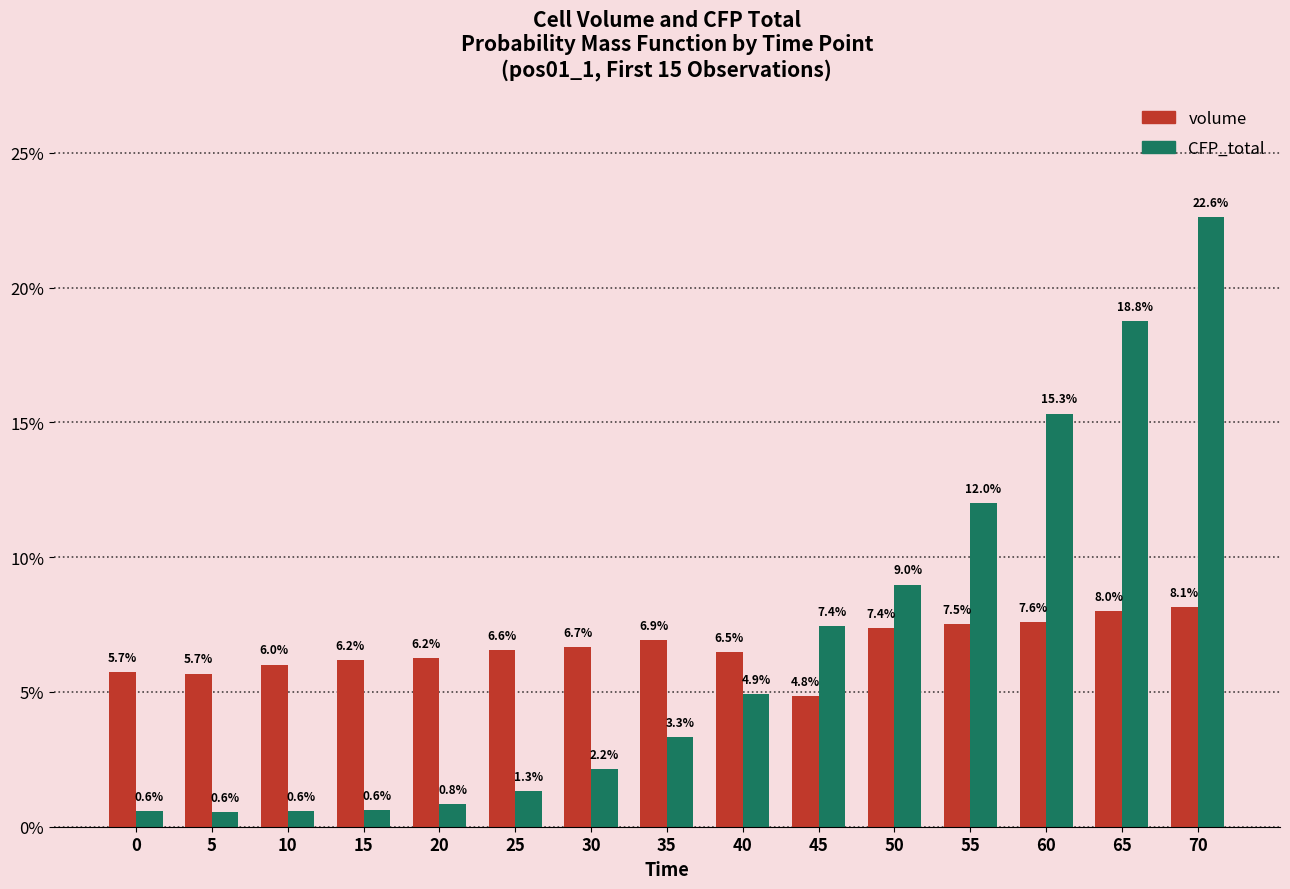

What is the minimum value for CFP_total?

0.6